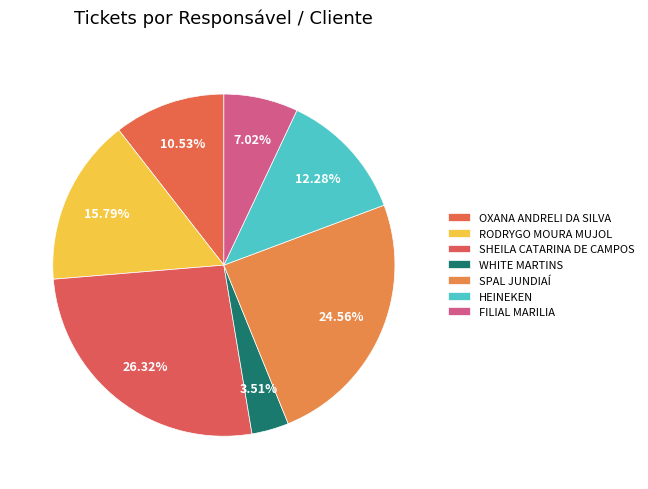

To the nearest percent, what is the combined percentage of SHEILA CATARINA DE CAMPOS and OXANA ANDRELI DA SILVA?

37%